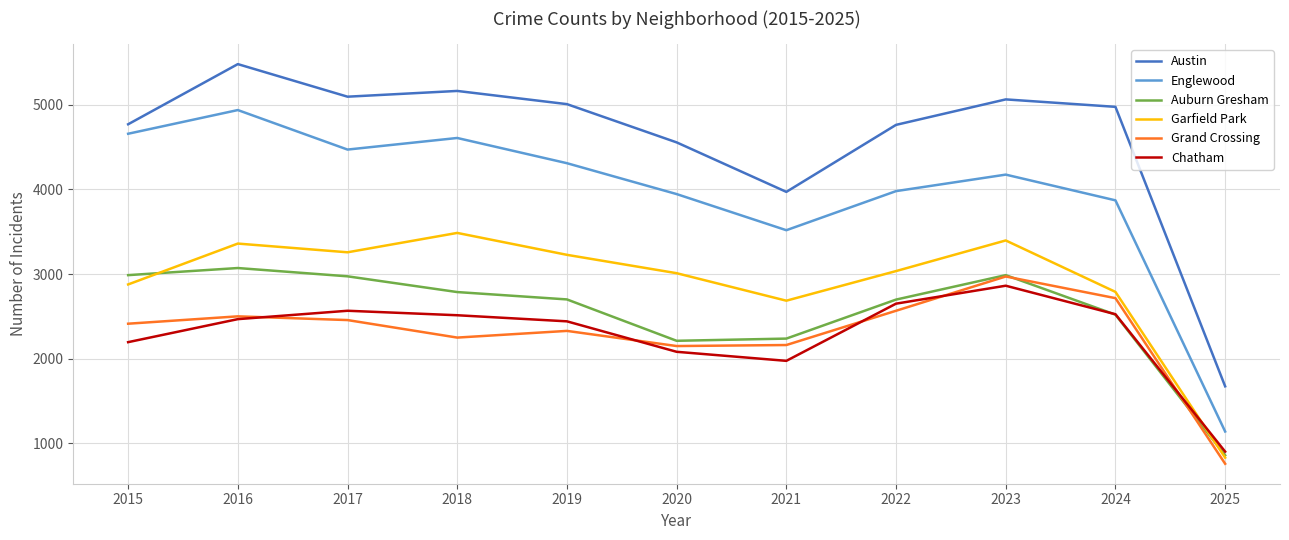

How many lines are shown in the chart?

6